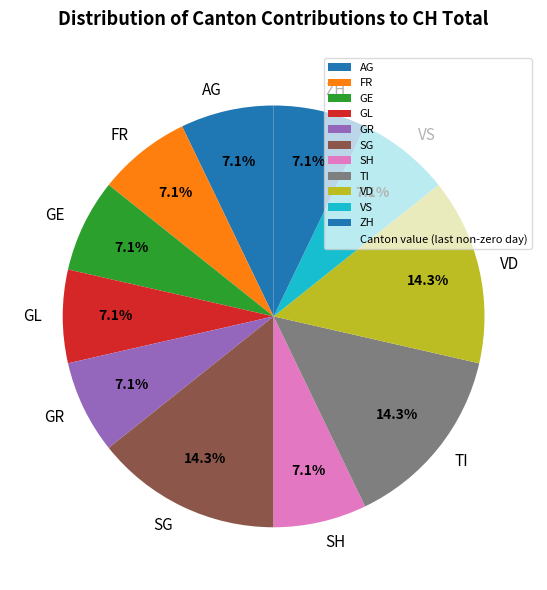

To the nearest percent, what portion does TI represent?

14%